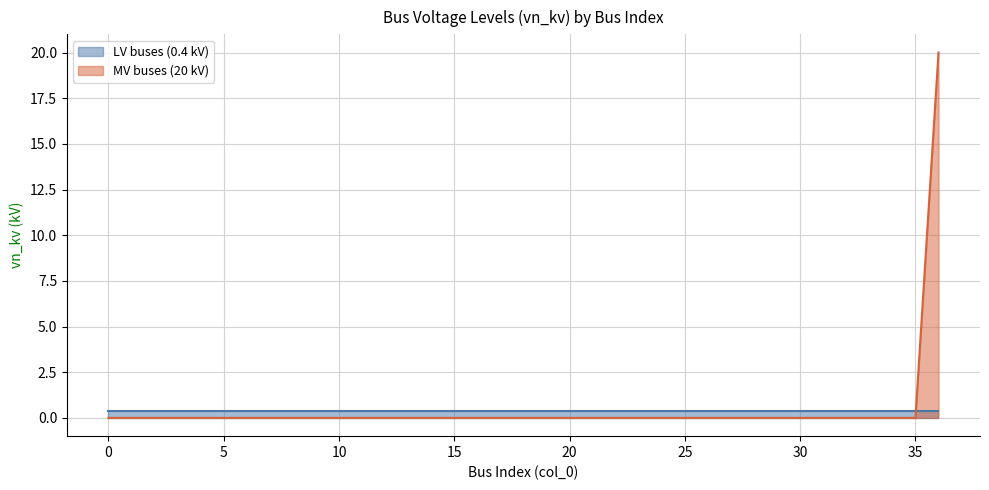

Between 10 and 31, which is larger?

10